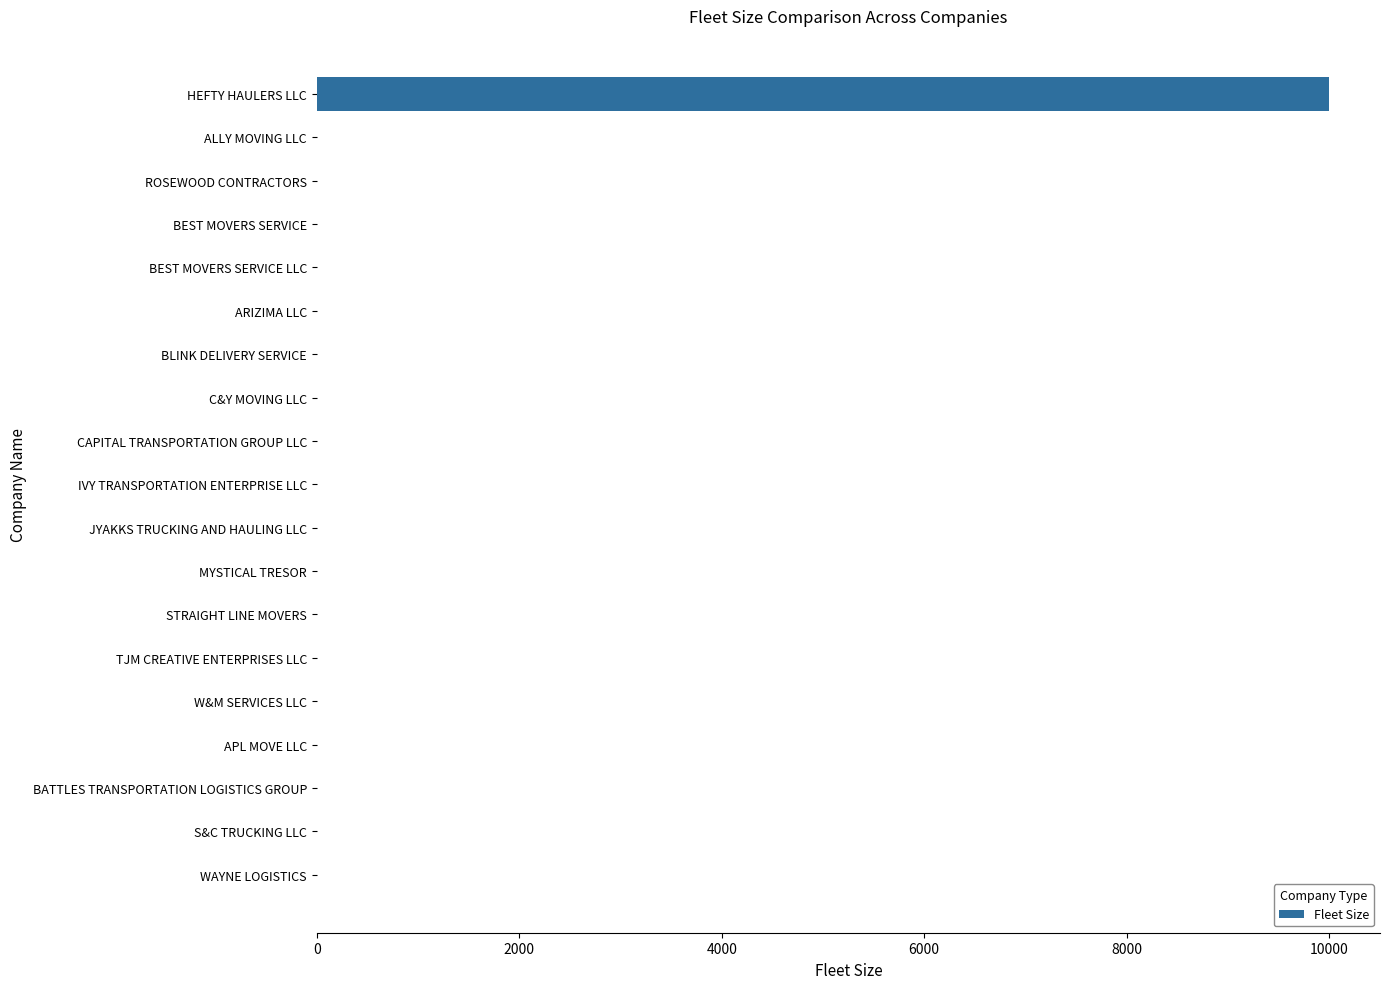

What is the maximum value shown in the chart?

10001